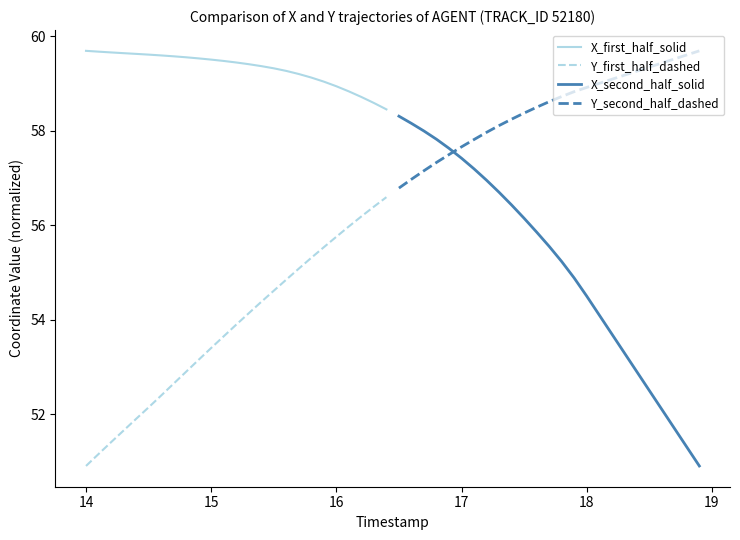

What is the lowest value of the Y_first_half_dashed series?

50.9